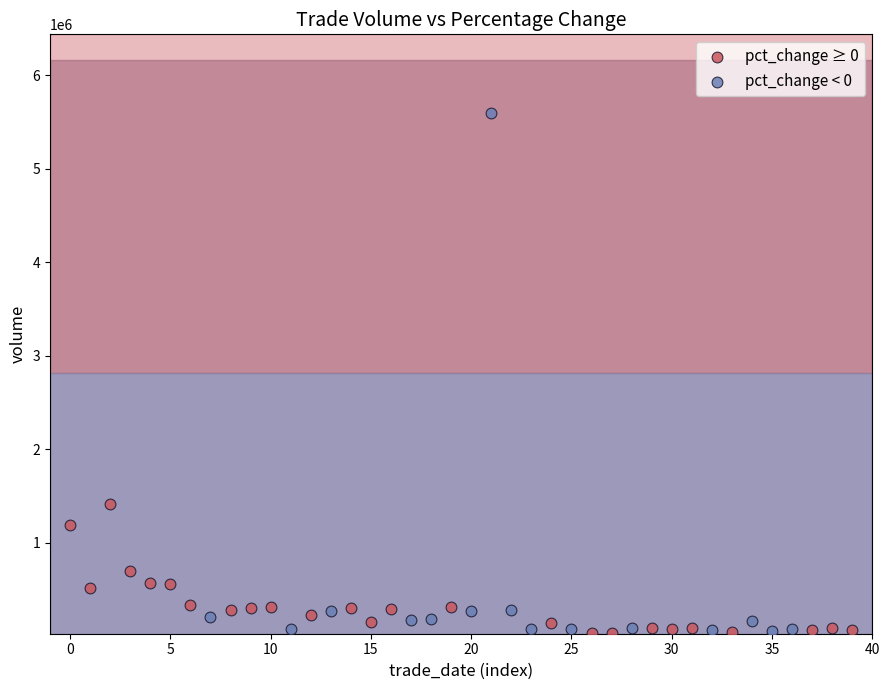

Which series reaches the maximum Y coordinate?

pct_change < 0